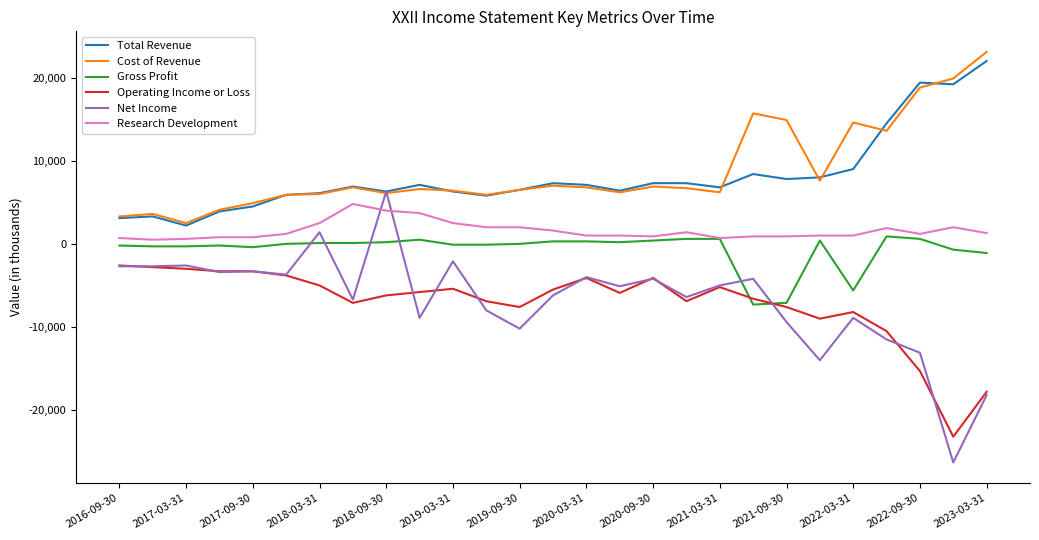

What is the maximum value shown in the chart?

23100